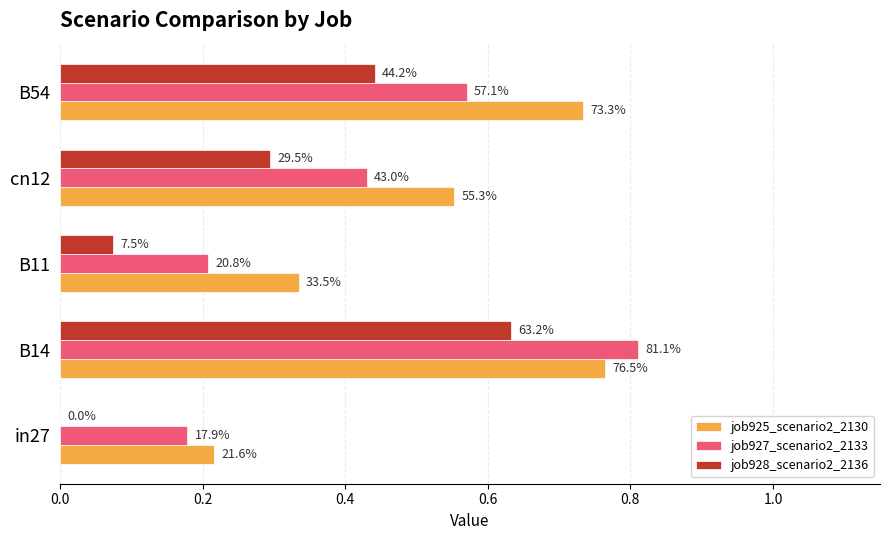

What is the difference between the maximum and minimum values in the job925_scenario2_2130 series?

0.5